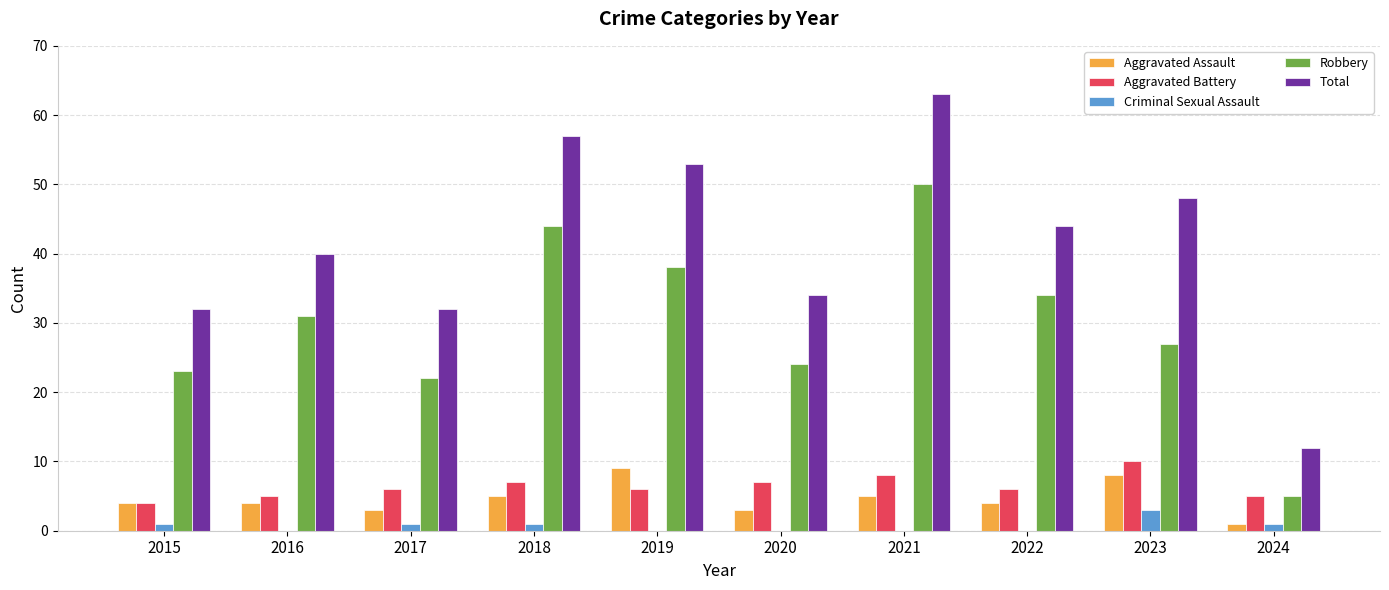

Reading left to right, list all the values displayed in this chart.

Aggravated Assault: 2015=4	2016=4	2017=3	2018=5	2019=9	2020=3	2021=5	2022=4	2023=8	2024=1
Aggravated Battery: 2015=4	2016=5	2017=6	2018=7	2019=6	2020=7	2021=8	2022=6	2023=10	2024=5
Criminal Sexual Assault: 2015=1	2016=0	2017=1	2018=1	2019=0	2020=0	2021=0	2022=0	2023=3	2024=1
Robbery: 2015=23	2016=31	2017=22	2018=44	2019=38	2020=24	2021=50	2022=34	2023=27	2024=5
Total: 2015=32	2016=40	2017=32	2018=57	2019=53	2020=34	2021=63	2022=44	2023=48	2024=12